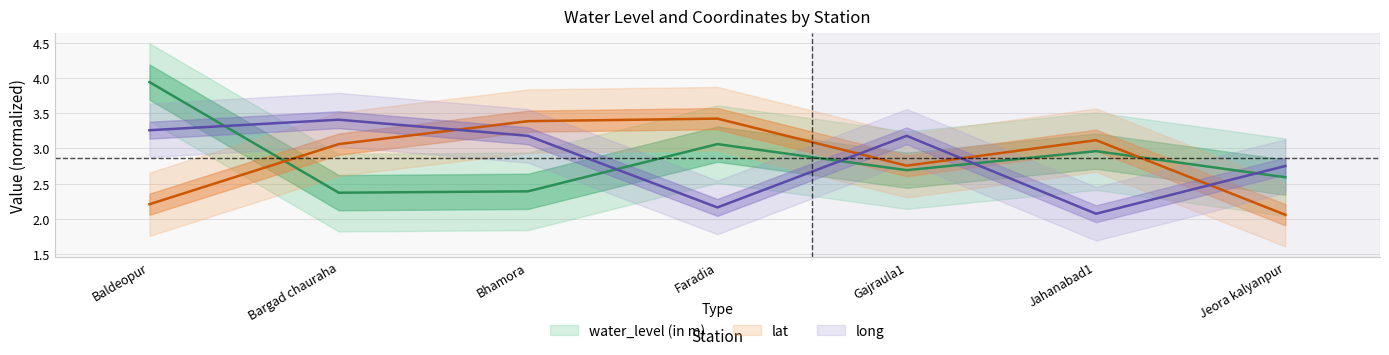

Reading left to right, transcribe all the data shown in this chart.

water_level (in m): Baldeopur=3.9	Bargad chauraha=2.4	Bhamora=2.4	Faradia=3.1	Gajraula1=2.7	Jahanabad1=3.0	Jeora kalyanpur=2.6
lat: Baldeopur=2.2	Bargad chauraha=3.1	Bhamora=3.4	Faradia=3.4	Gajraula1=2.8	Jahanabad1=3.1	Jeora kalyanpur=2.1
long: Baldeopur=3.3	Bargad chauraha=3.4	Bhamora=3.2	Faradia=2.2	Gajraula1=3.2	Jahanabad1=2.1	Jeora kalyanpur=2.7